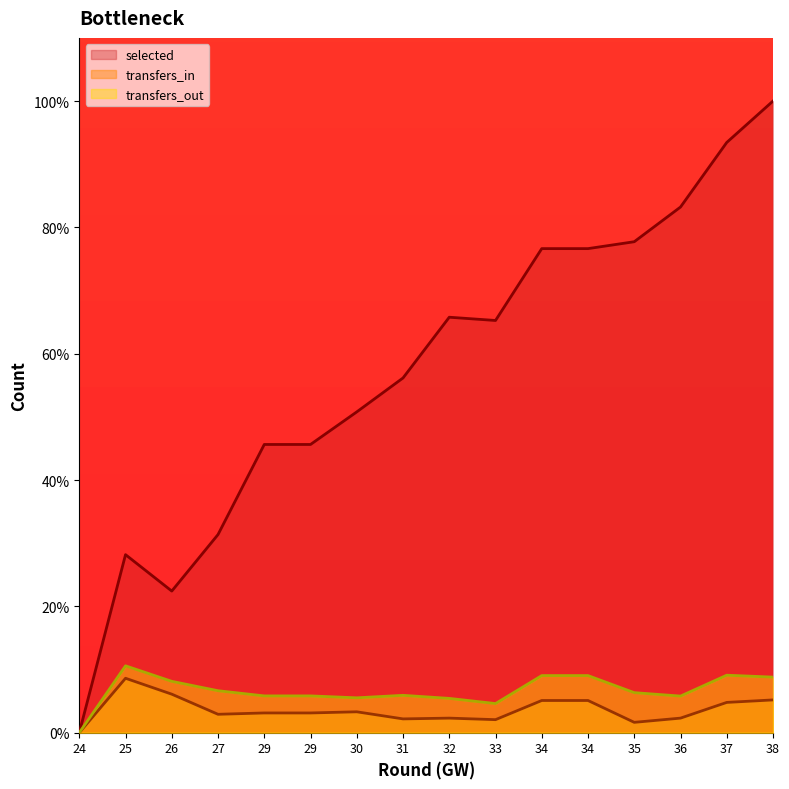

What is the difference between the transfers_out values at 35 and 25?

4.2